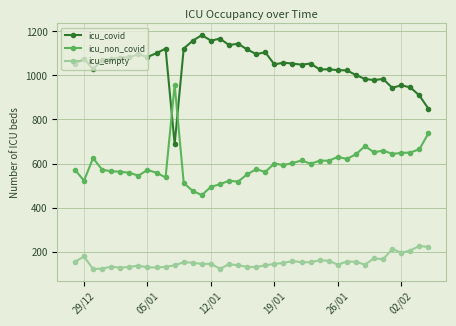

List the series in order of their overall mean, lowest first.

icu_empty, icu_non_covid, icu_covid